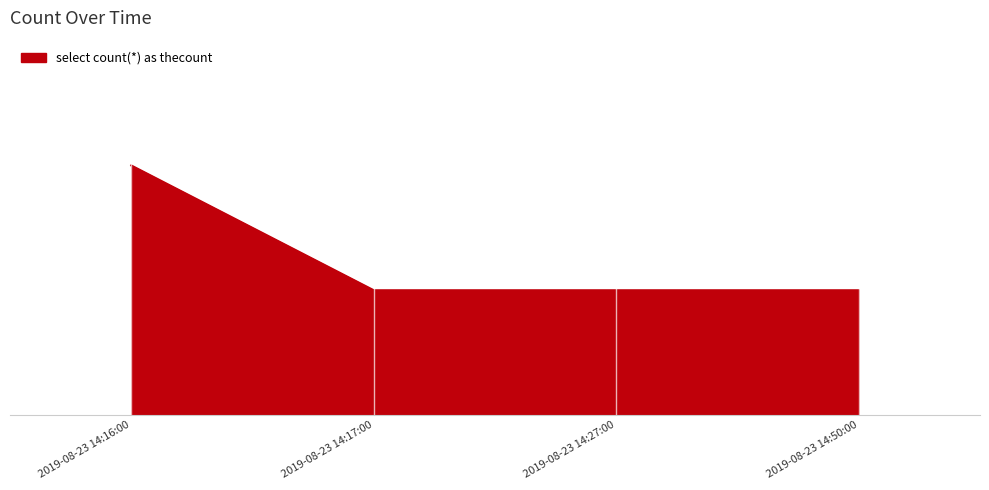

What is the average value?

1